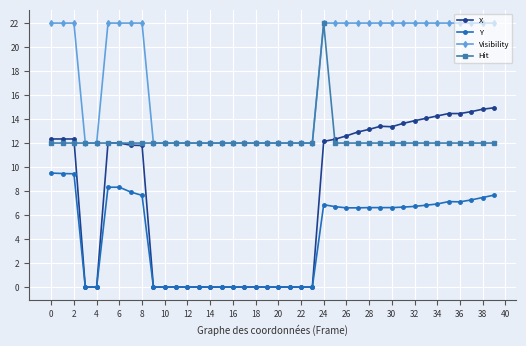

Rank the series by their average value, from highest to lowest.

Visibility, Hit, X, Y